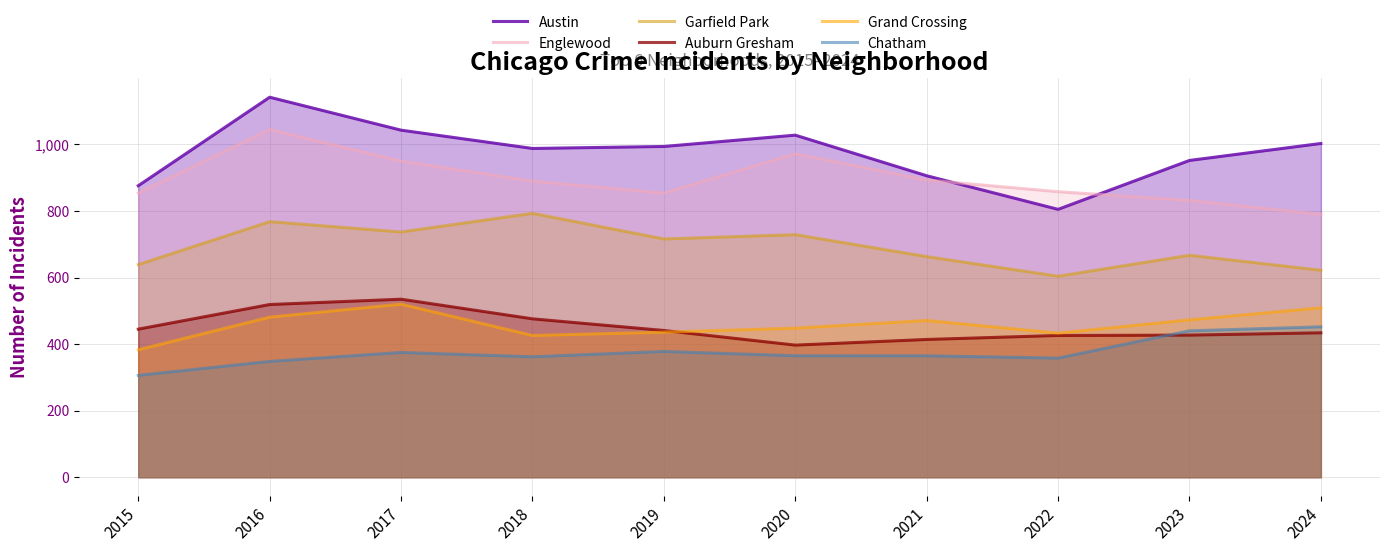

How many times do Austin and Englewood cross each other?

2